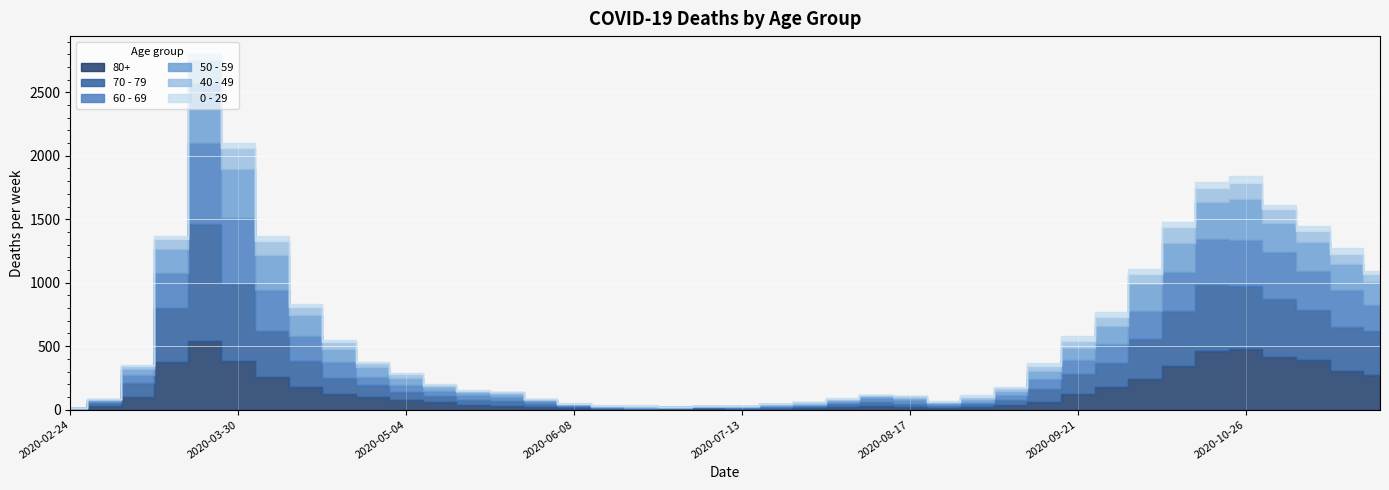

Count the number of data series in this chart.

6